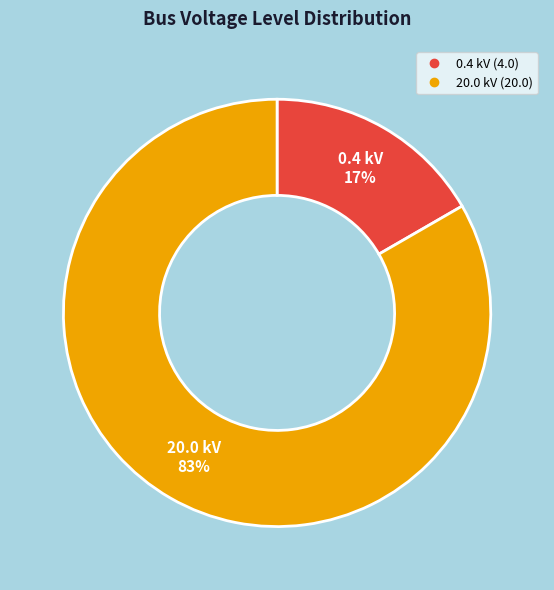

How many segments does this pie chart have?

2